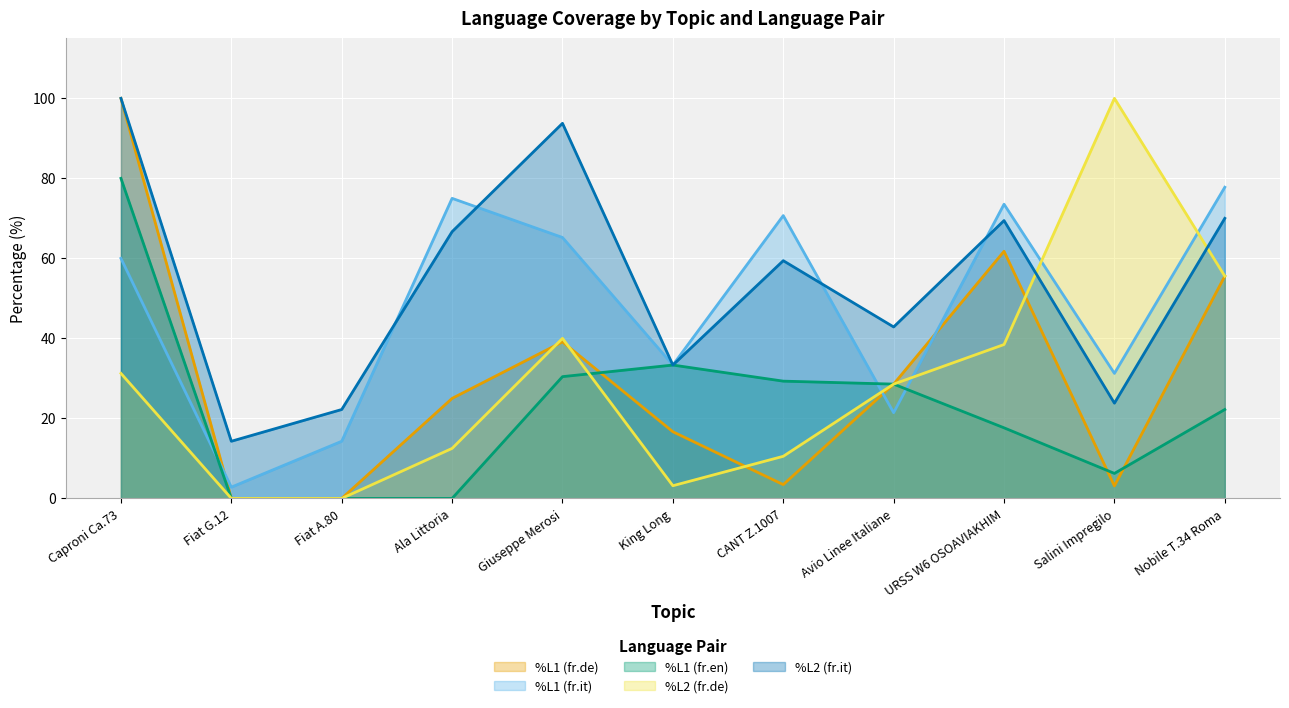

What is the sum of all %L2 (fr.it) values?

595.8